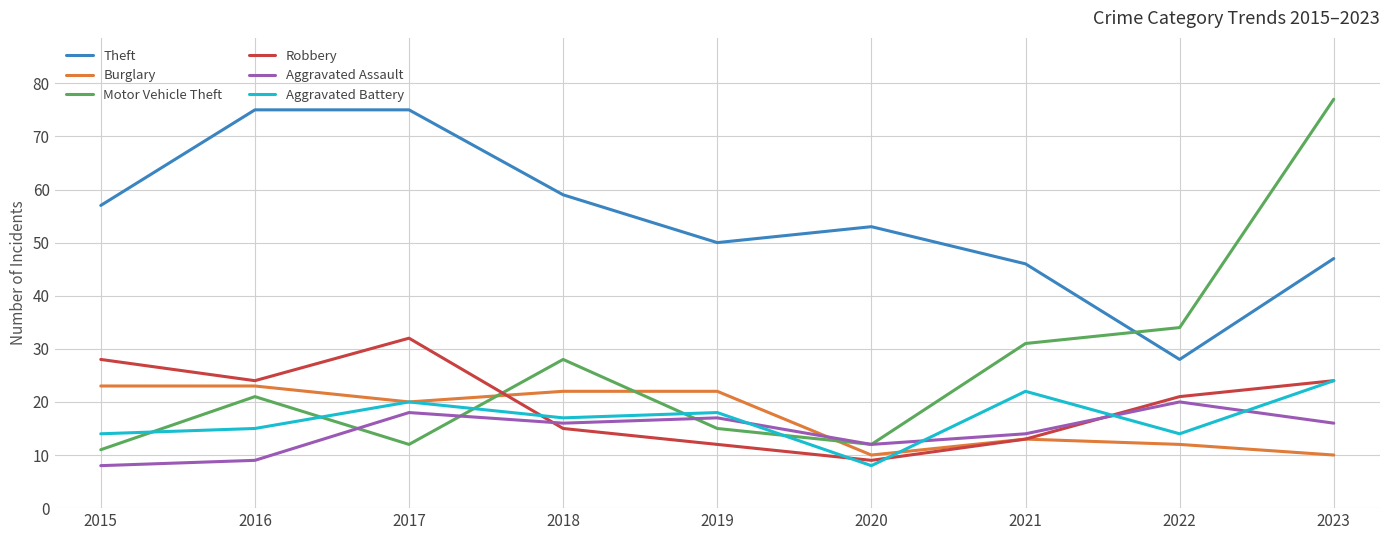

What is the lowest value of the Aggravated Battery series?

8